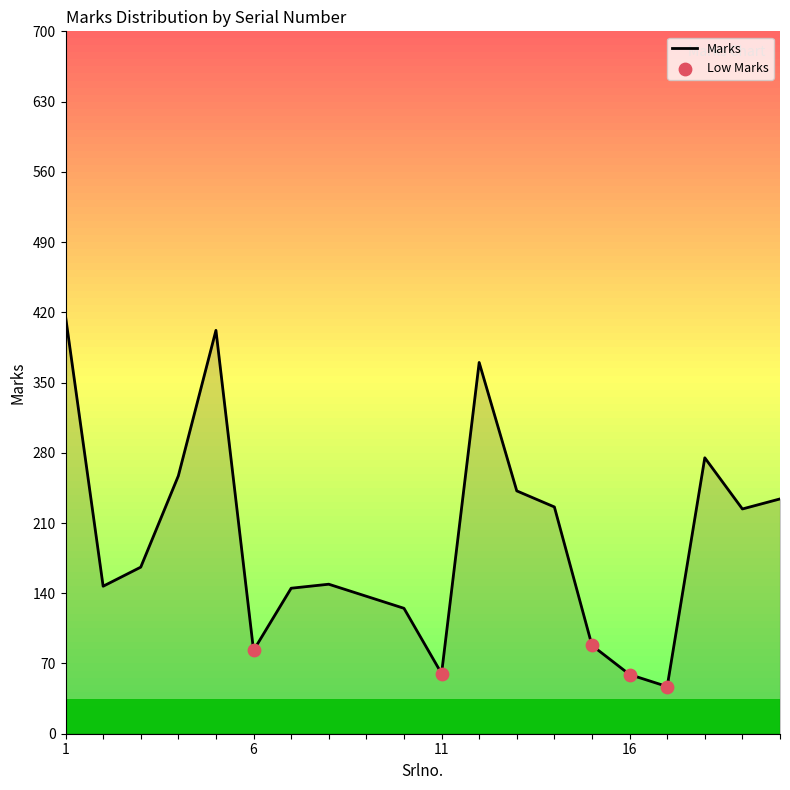

What is the maximum value shown in the chart?

416